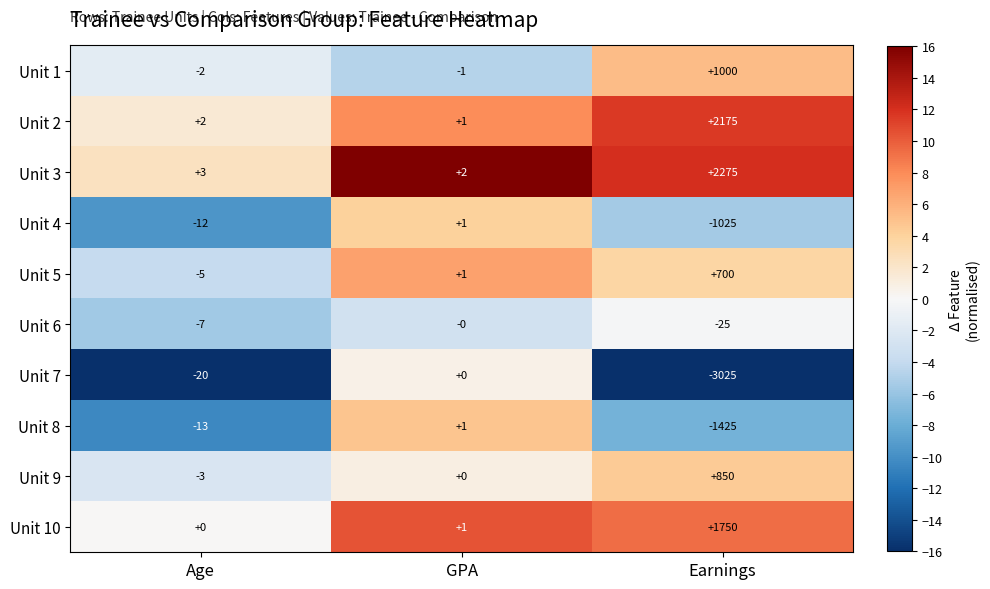

True or false: Unit 6 has a value of 16 at GPA.

False